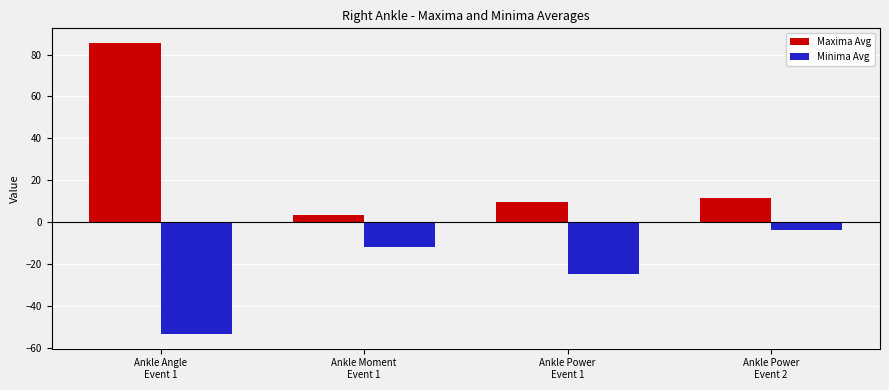

Rank the series by their maximum value, from highest to lowest.

Maxima Avg, Minima Avg